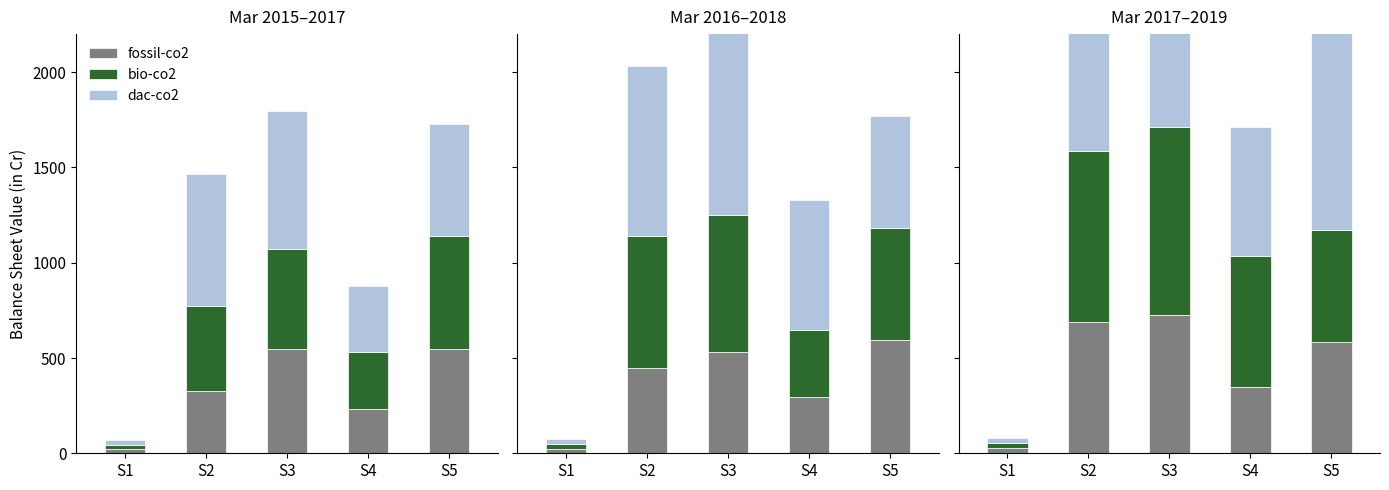

True or false: fossil-co2 has a value of 127 at S4.

False